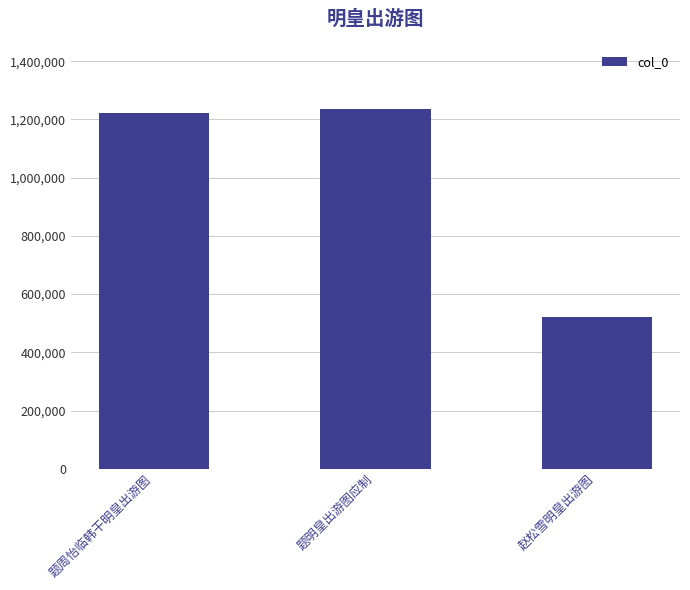

What value does the data have at 题周怡临韩干明皇出游图, to the nearest 50?

1223900